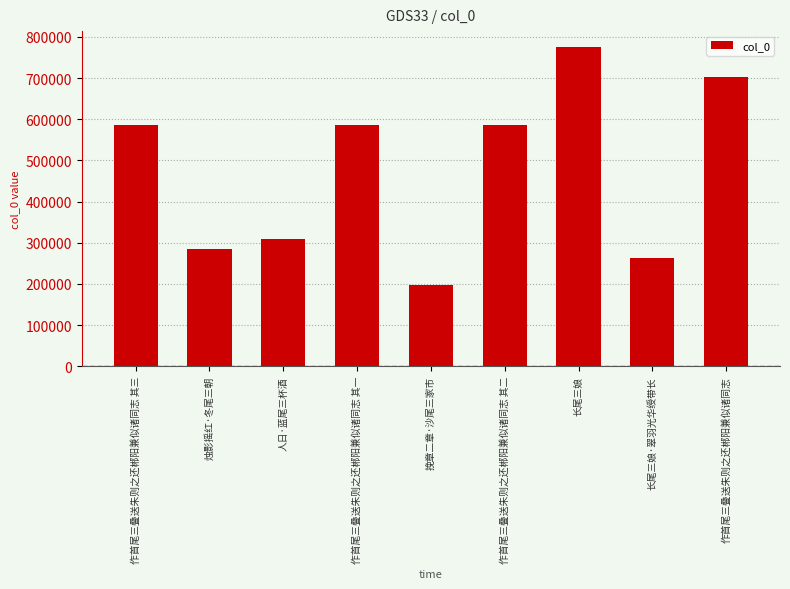

What is the value of the 6th bar from the left?

585768